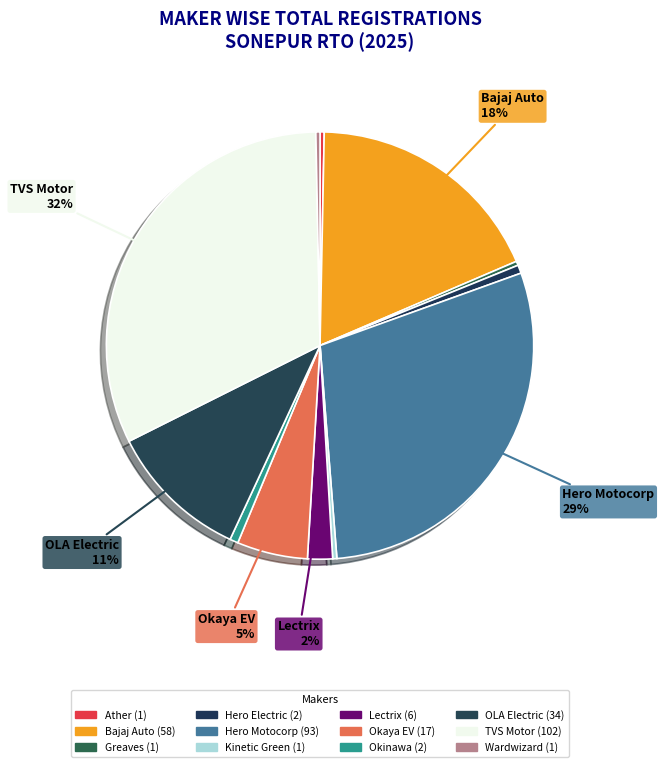

How many segments does this pie chart have?

12